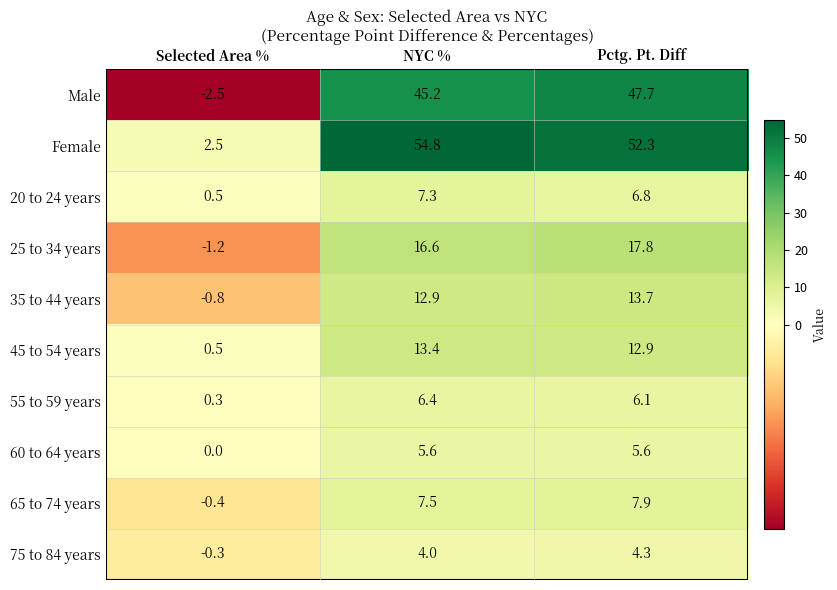

Reading left to right, extract all data points from this chart.

Male: -2.5	45.2	47.7
Female: 2.5	54.8	52.3
20 to 24 years: 0.5	7.3	6.8
25 to 34 years: -1.2	16.6	17.8
35 to 44 years: -0.8	12.9	13.7
45 to 54 years: 0.5	13.4	12.9
55 to 59 years: 0.3	6.4	6.1
60 to 64 years: 0.0	5.6	5.6
65 to 74 years: -0.4	7.5	7.9
75 to 84 years: -0.3	4.0	4.3